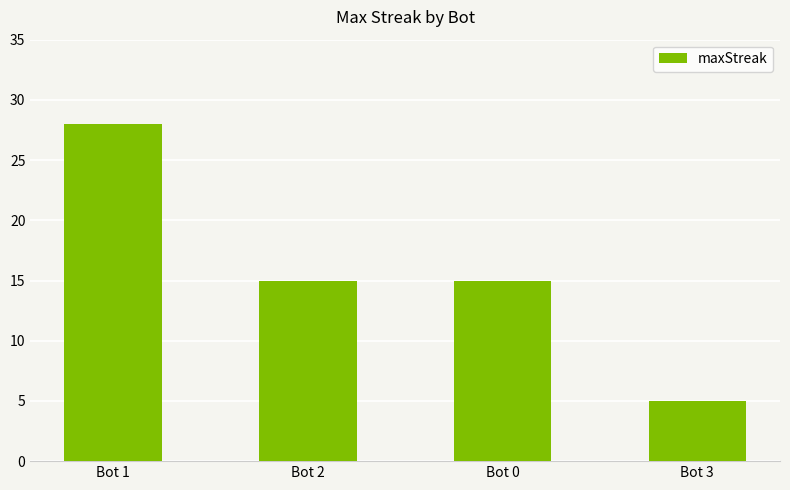

What position from the right is Bot 3?

1